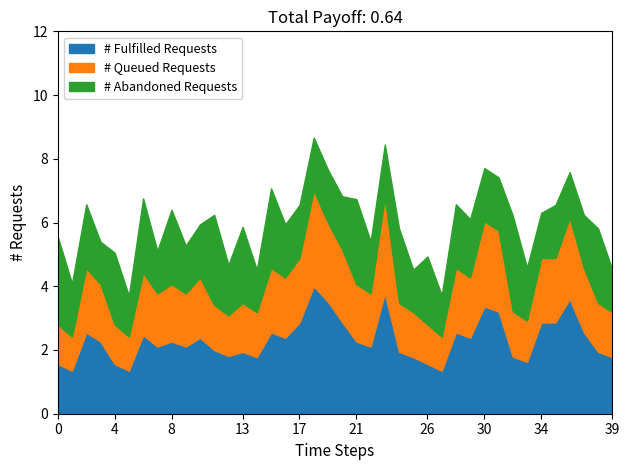

What is the minimum value for # Fulfilled Requests?

1.3